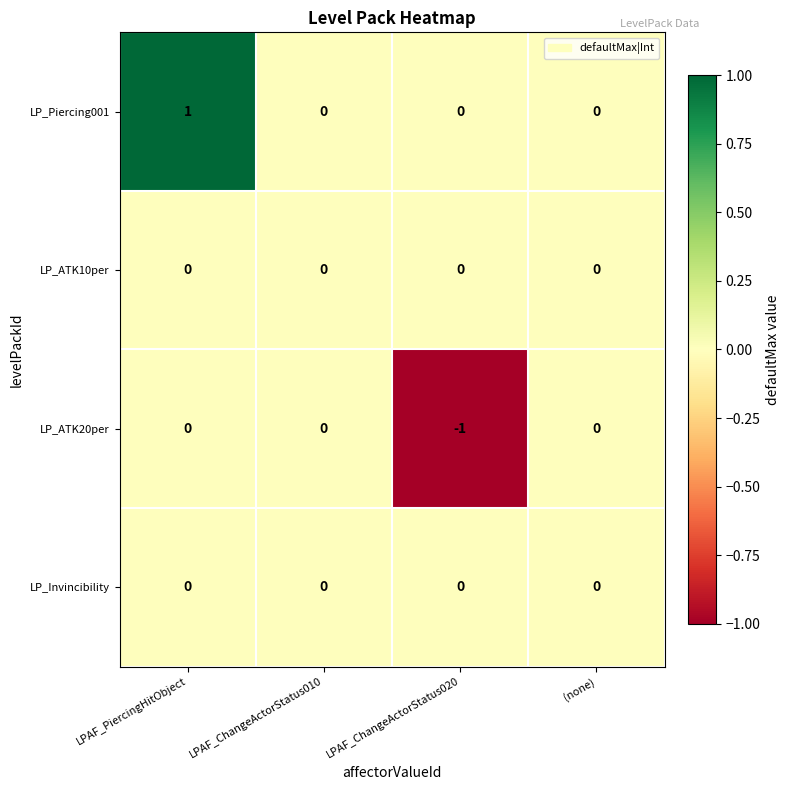

Is it true that LP_ATK20per equals 0 at LPAF_PiercingHitObject?

True